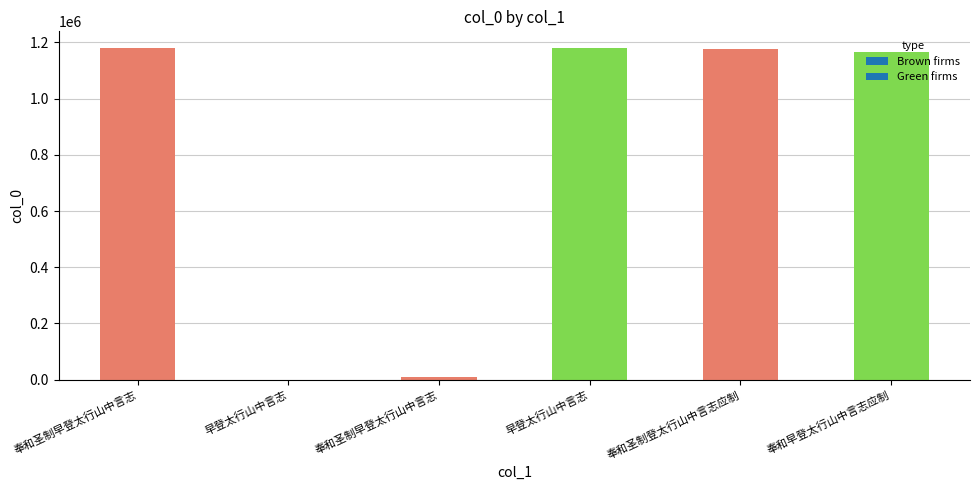

What is the average value?

785368